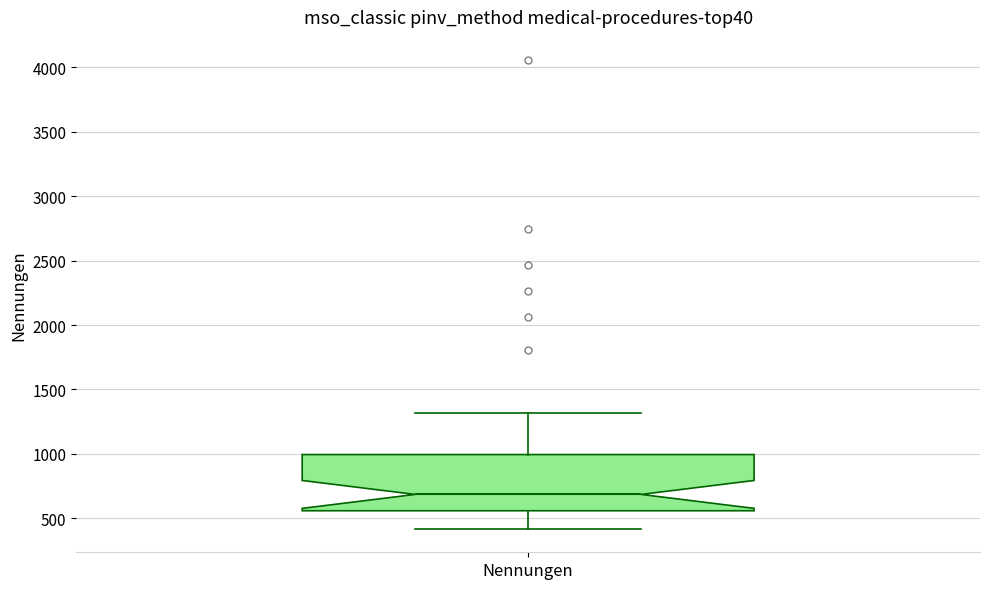

Read this box plot against the y-axis: the position of the median line, the range covered by the box, and the ends of both whiskers. The values are not printed on the chart, so give them approximately, as read against the axis.

median 700, box 550 to 1000, whiskers 400 to 1300